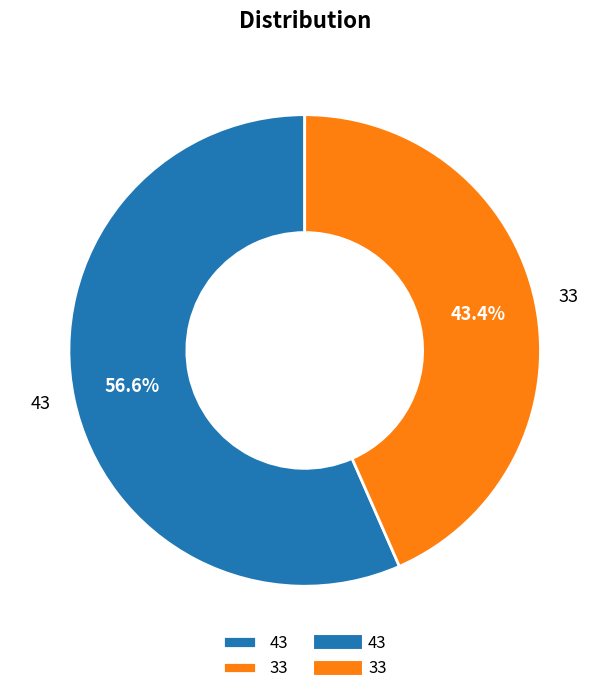

What percentage do 43 and 33 together represent?

100.0%